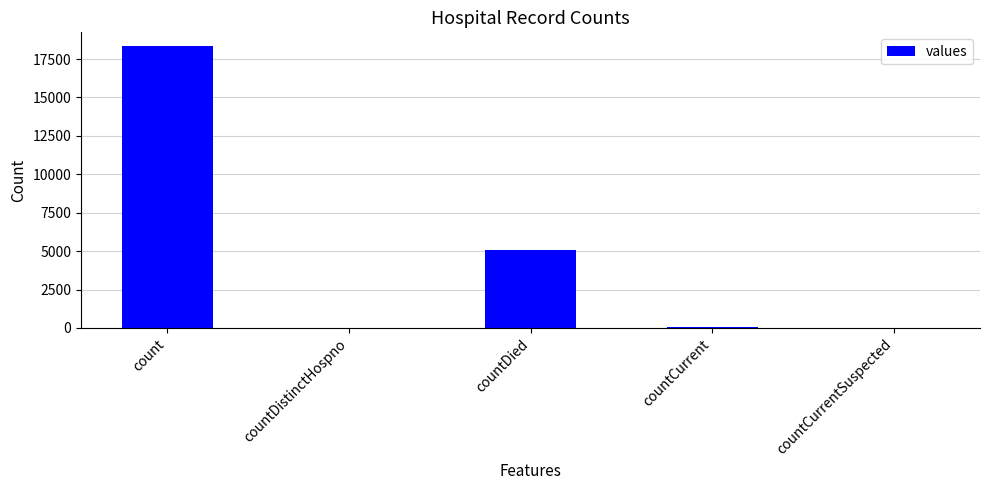

Which has a higher value, countCurrent or count?

count